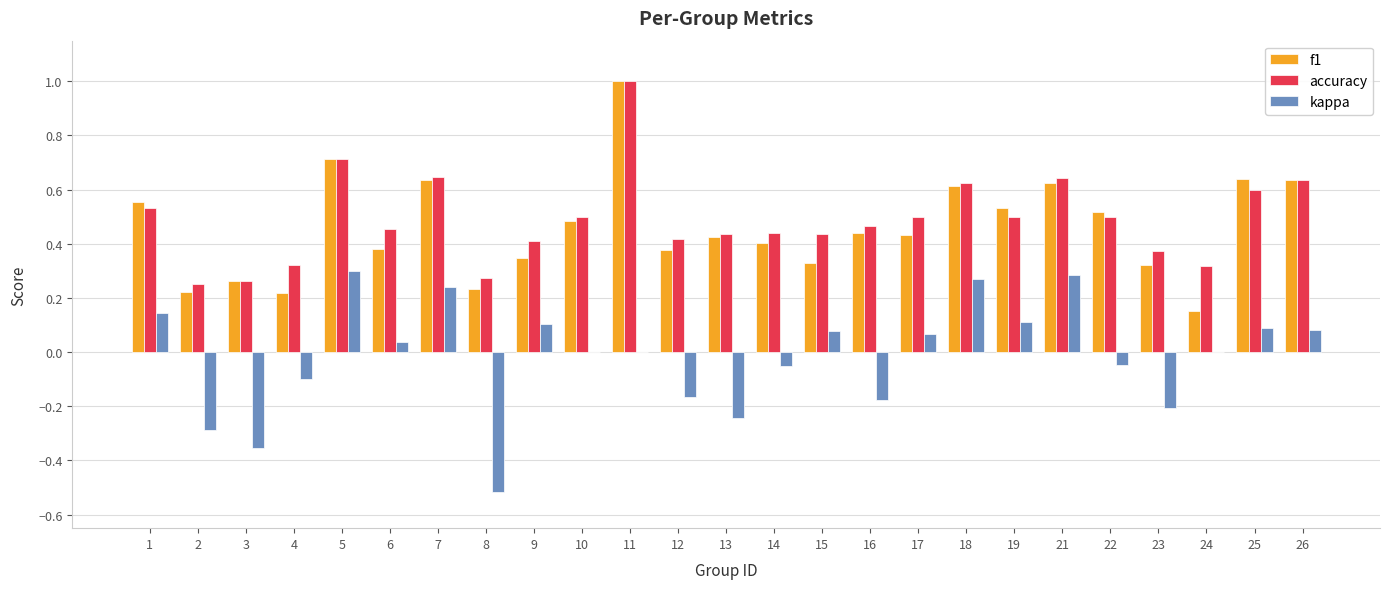

What is the greatest value displayed?

1.0